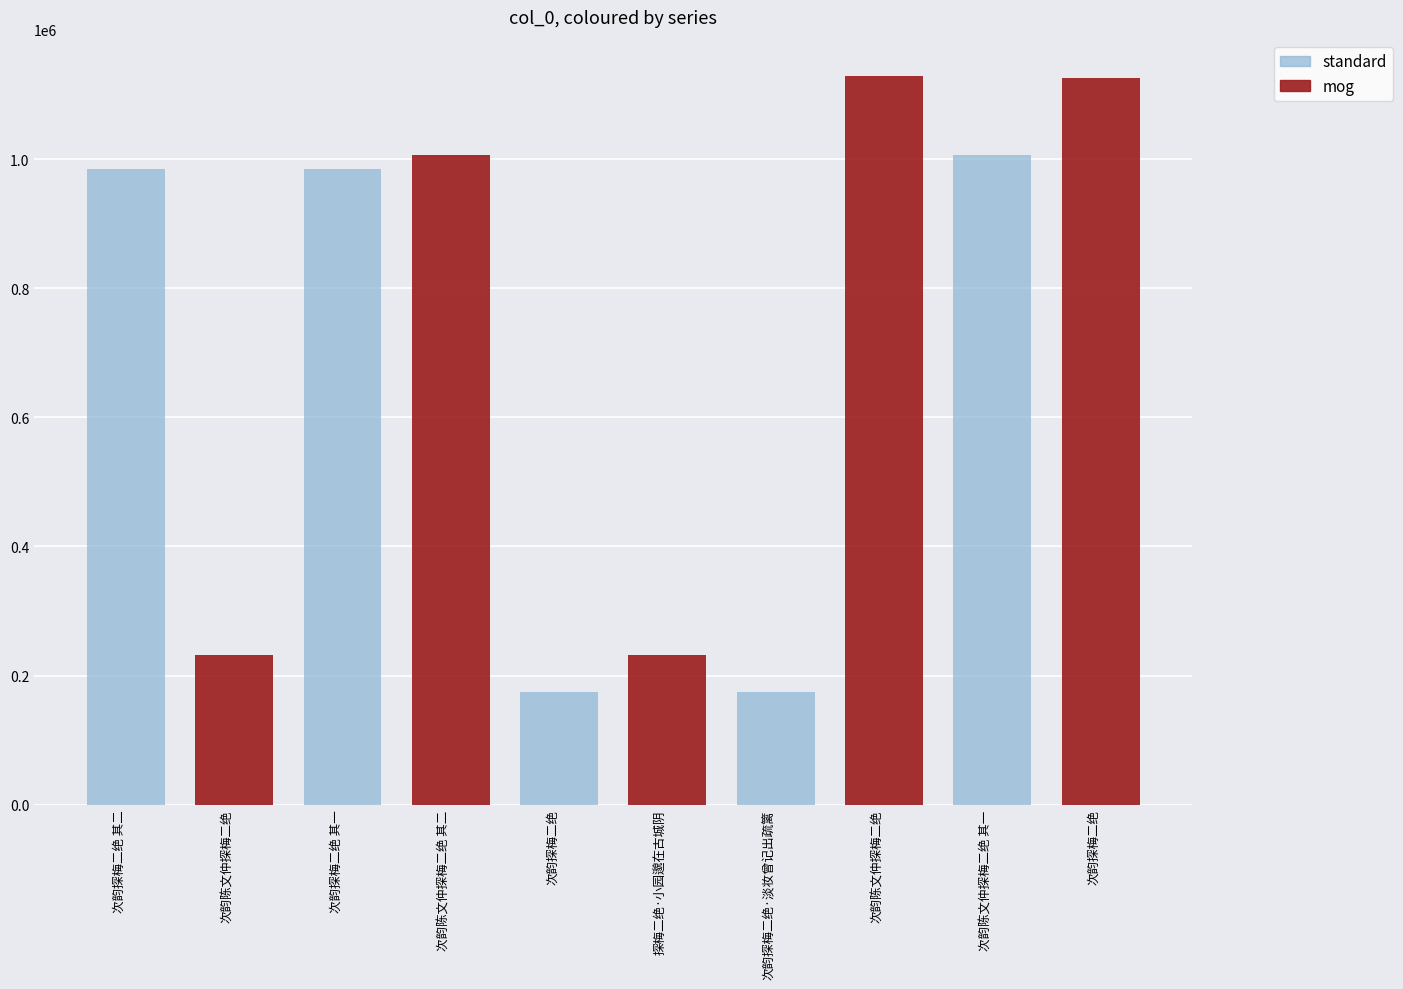

Rank the categories by value from lowest to highest.

次韵探梅二绝, 次韵探梅二绝·淡妆曾记出疏篱, 次韵陈文仲探梅二绝, 探梅二绝·小园邈在古城阴, 次韵探梅二绝 其二, 次韵探梅二绝 其一, 次韵陈文仲探梅二绝 其一, 次韵陈文仲探梅二绝 其二, 次韵探梅二绝, 次韵陈文仲探梅二绝